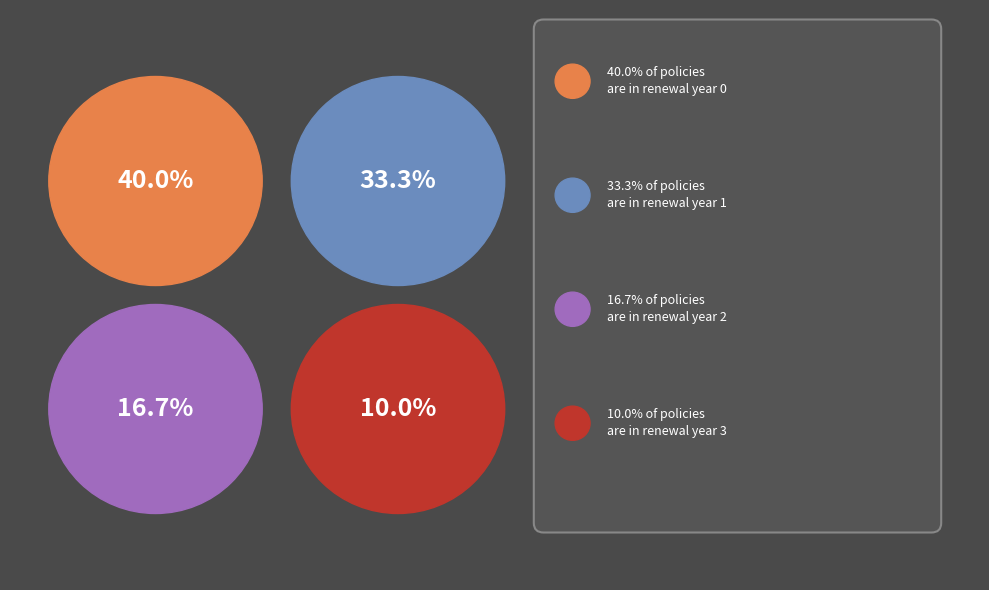

Approximately how many times larger is the value at 1 compared to 2?

2.0